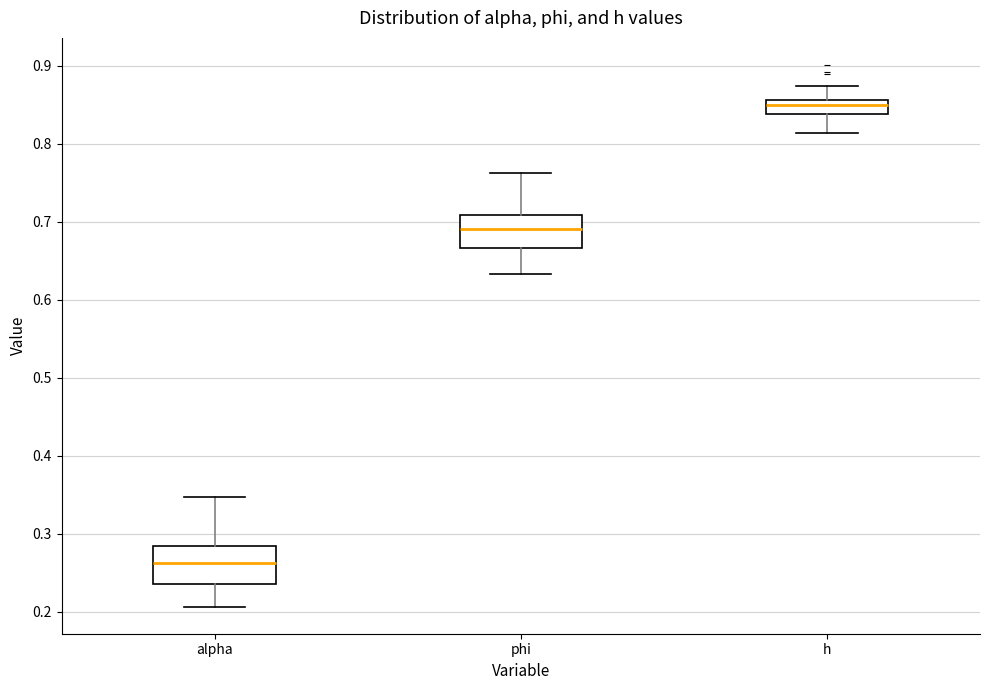

Reading left to right, read every box against the y-axis: the position of its median line, the range the box covers, and the ends of its whiskers. The values are not printed on the chart, so give them approximately, as read against the axis.

alpha: median 0.26, box 0.24 to 0.28, whiskers 0.21 to 0.35
phi: median 0.69, box 0.67 to 0.71, whiskers 0.63 to 0.76
h: median 0.85, box 0.84 to 0.86, whiskers 0.81 to 0.87